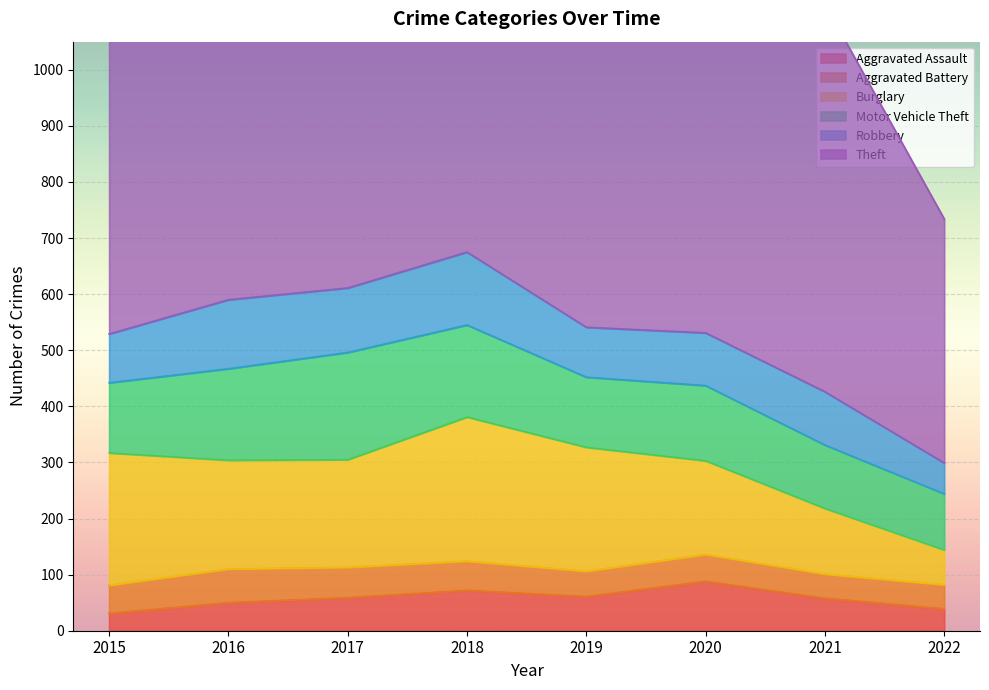

Which category has the lowest value in the Burglary series?

2022